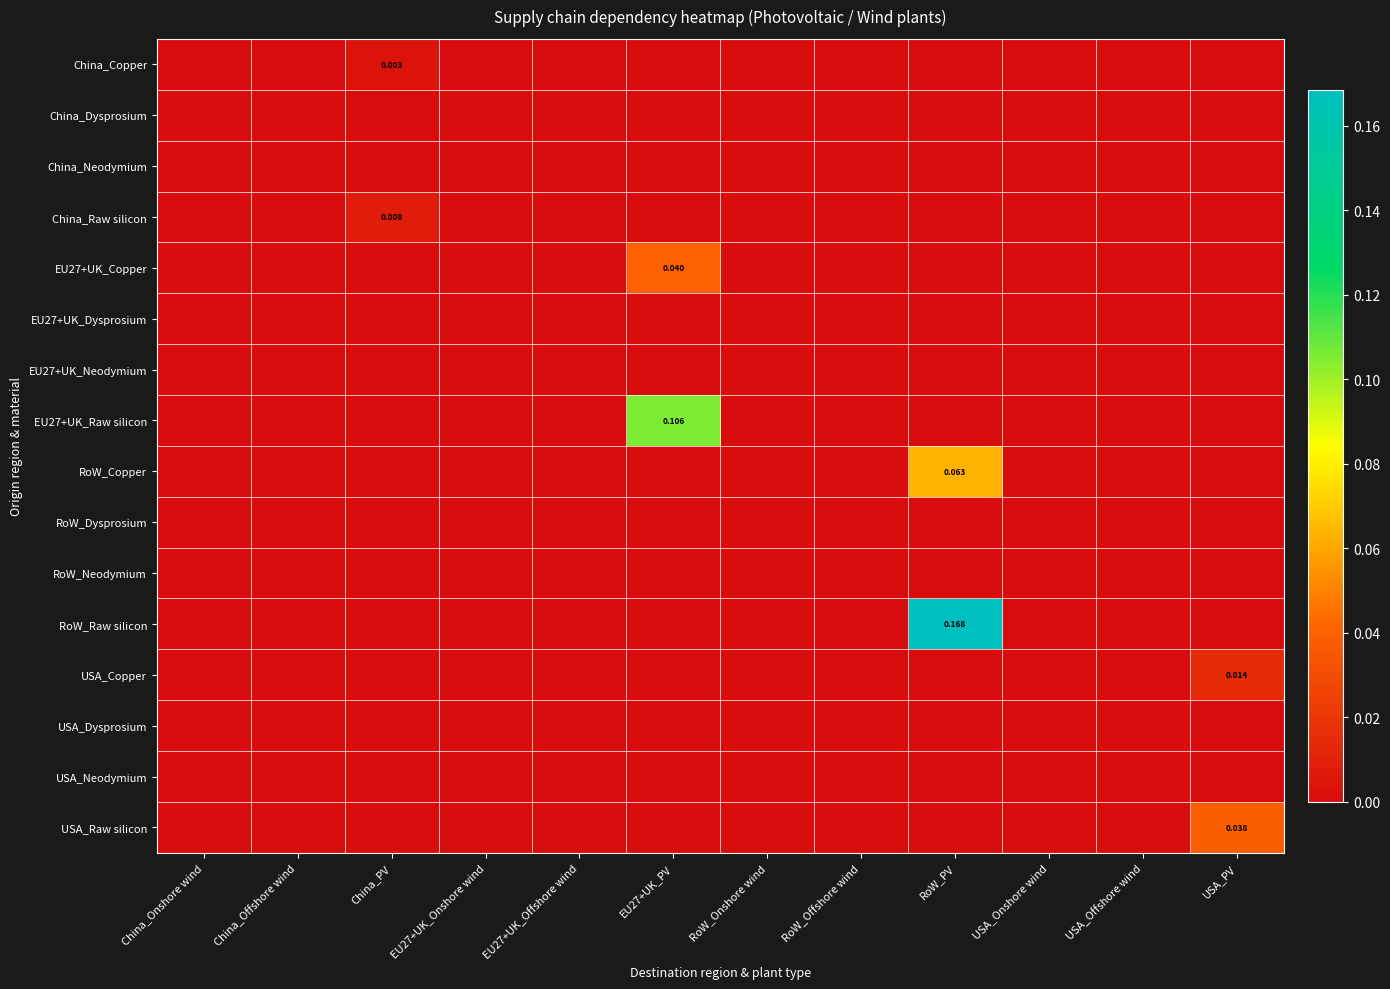

Which series has the largest range (max minus min)?

RoW_Raw silicon